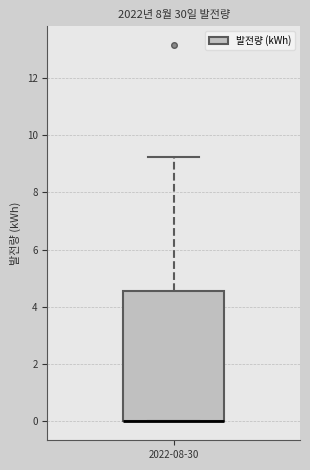

Where does the upper whisker of the box for 2022-08-30 end on the y-axis? The values are not printed on the chart, so give them approximately, as read against the axis.

9.2